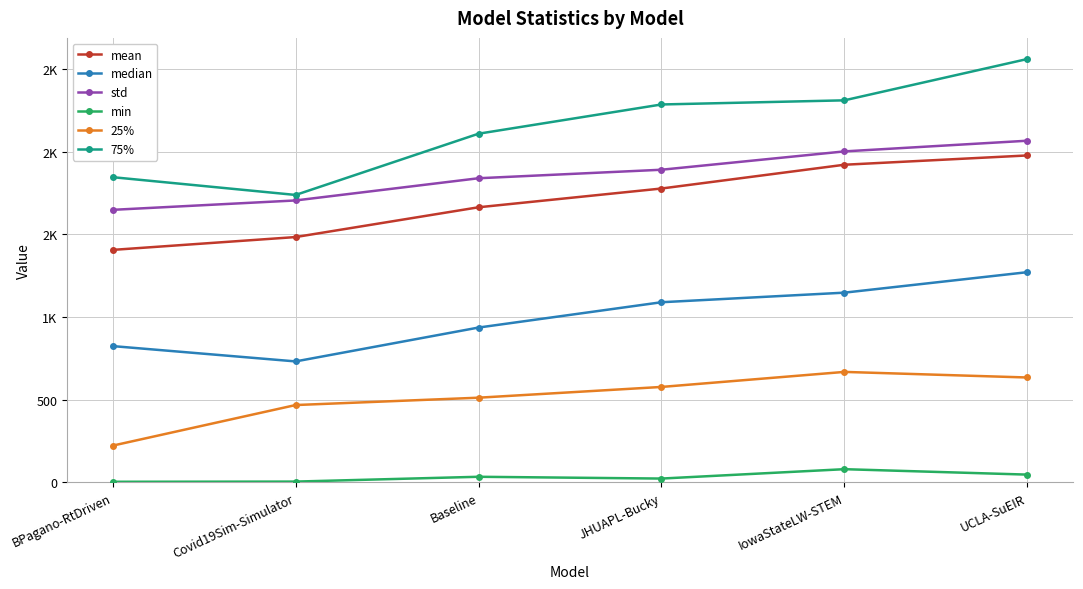

What is the difference between the maximum and minimum values in the median series?

539.4